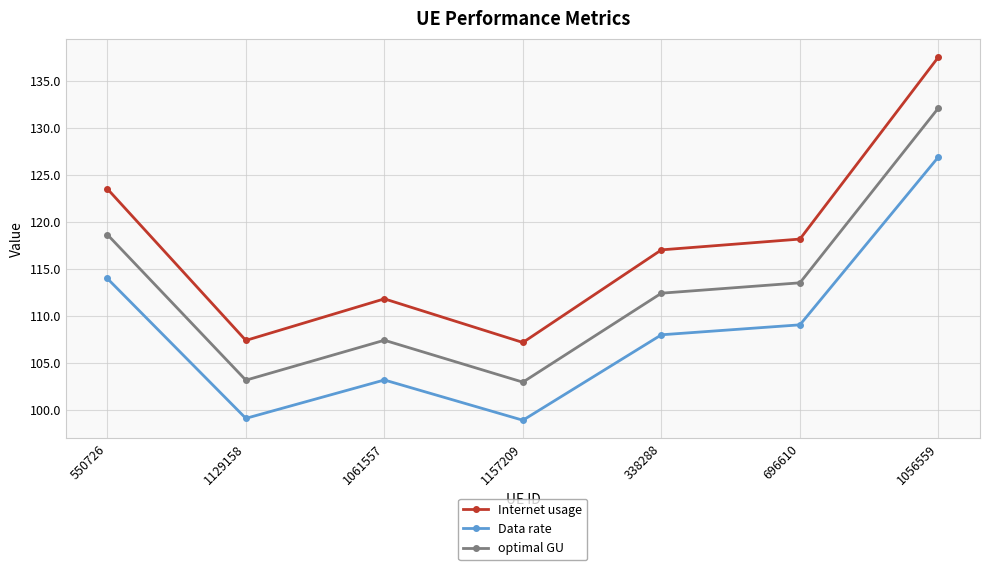

Rank the series by their average value, from highest to lowest.

Internet usage, optimal GU, Data rate